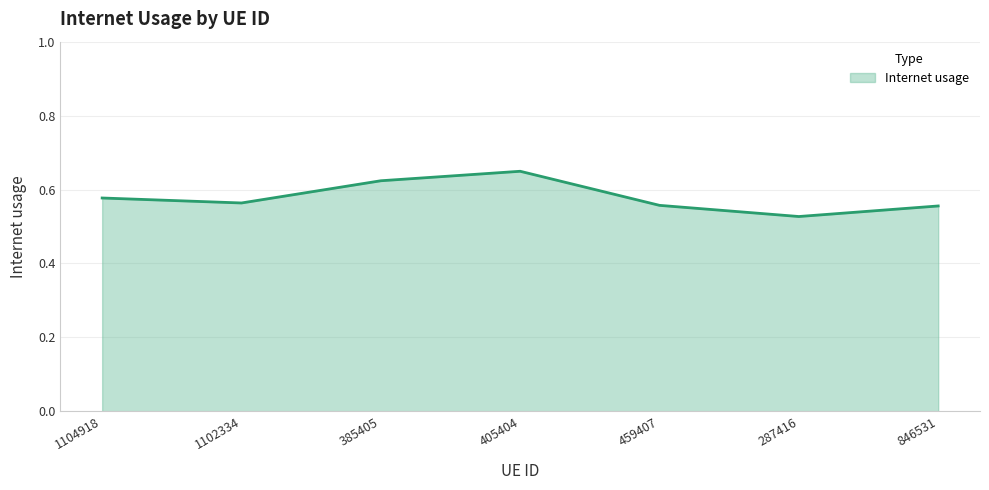

What is the change in value from 1104918 to 405404?

+0.1